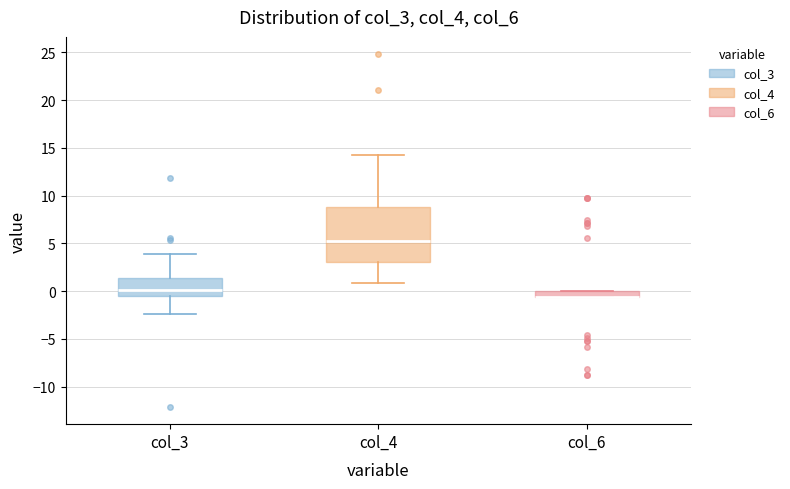

Where is the lower edge of the box for col_3 on the y-axis? The values are not printed on the chart, so give them approximately, as read against the axis.

-0.5